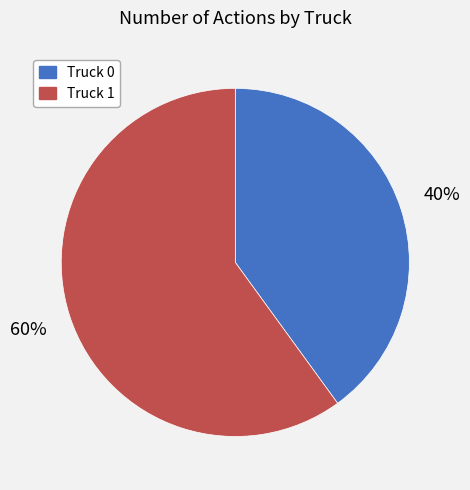

What is the largest slice in the pie chart?

Truck 1